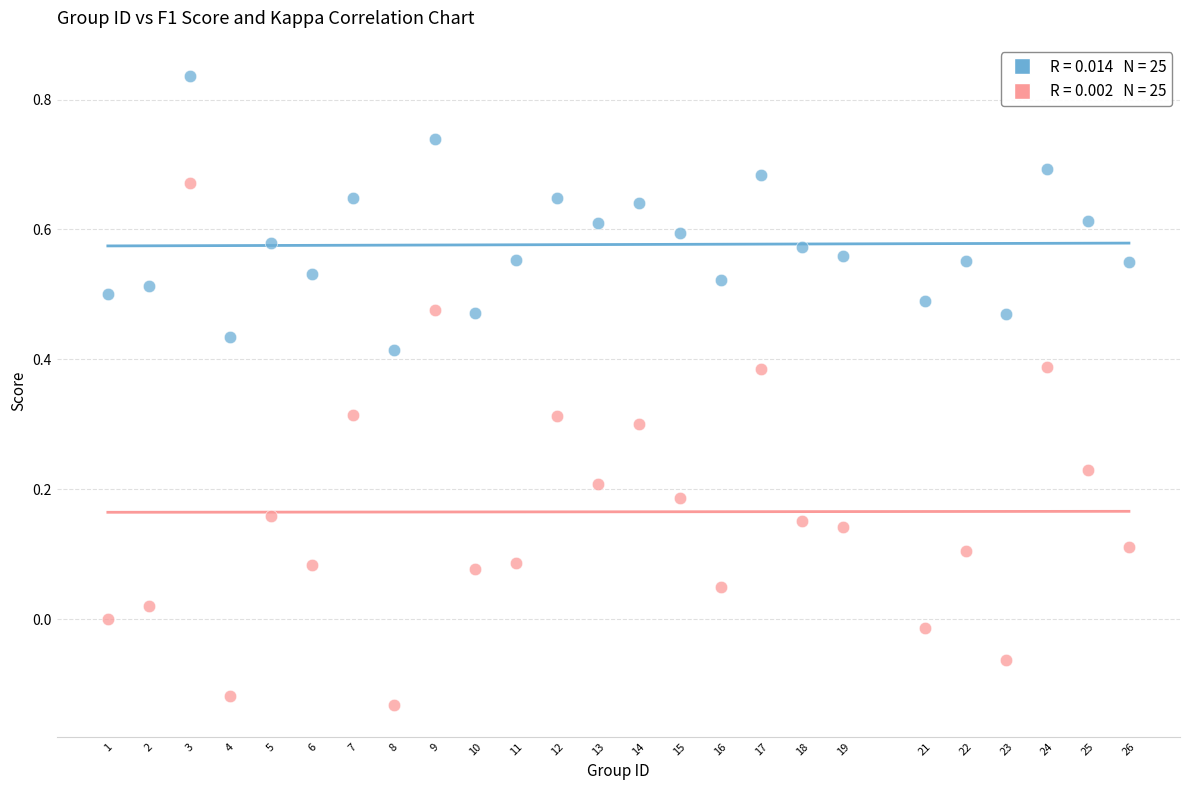

Across all data points, what is the range of X values (max minus min)?

25.0